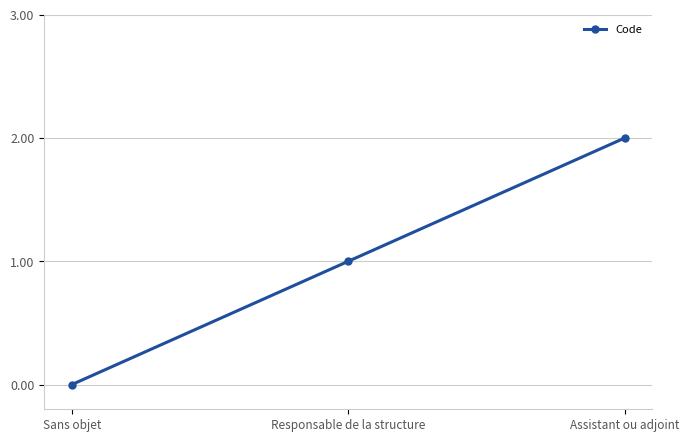

What is the value of the 2nd point from the left?

1